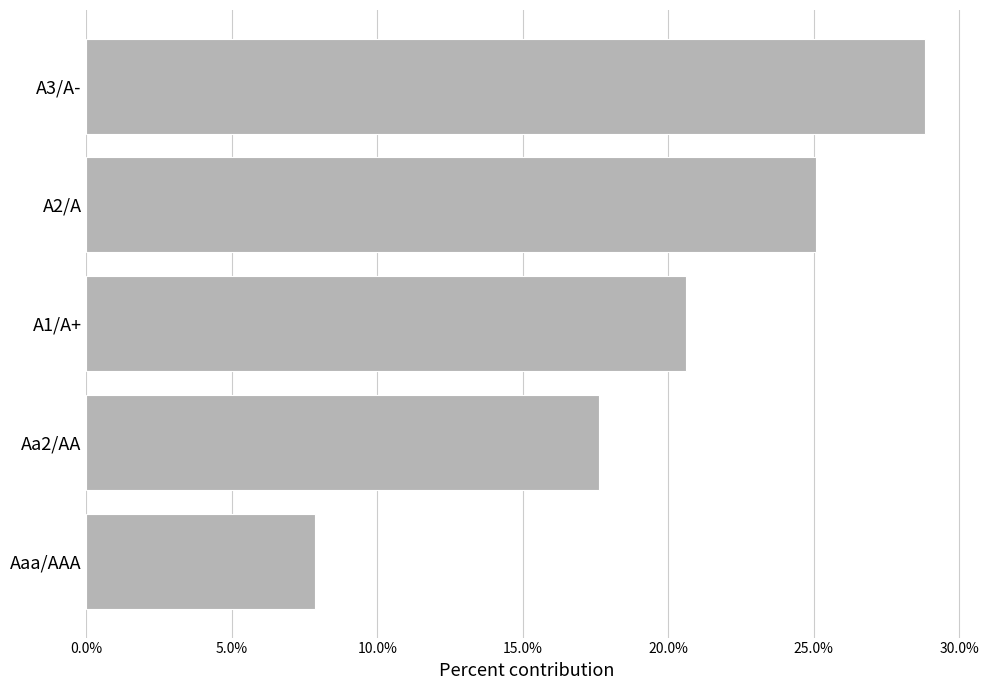

List the labels in order of value, smallest first.

Aaa/AAA, Aa2/AA, A1/A+, A2/A, A3/A-